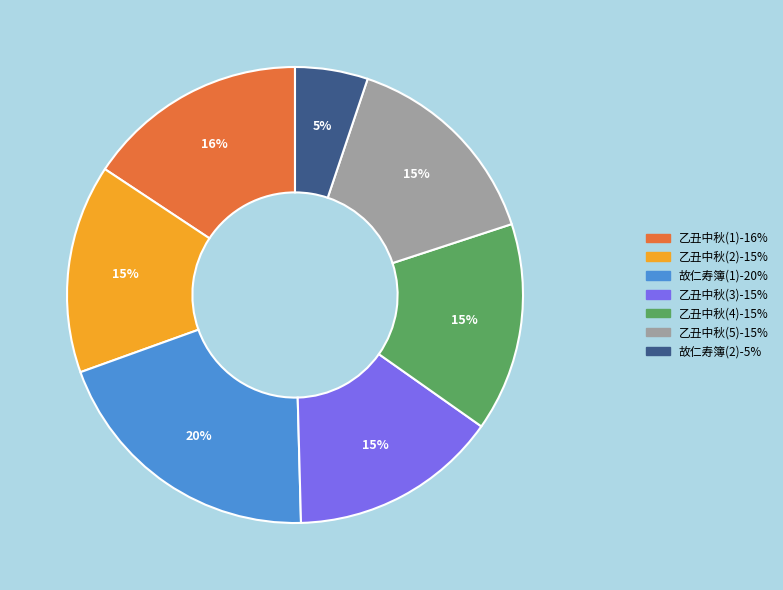

Is there any slice that represents more than half of the pie?

No